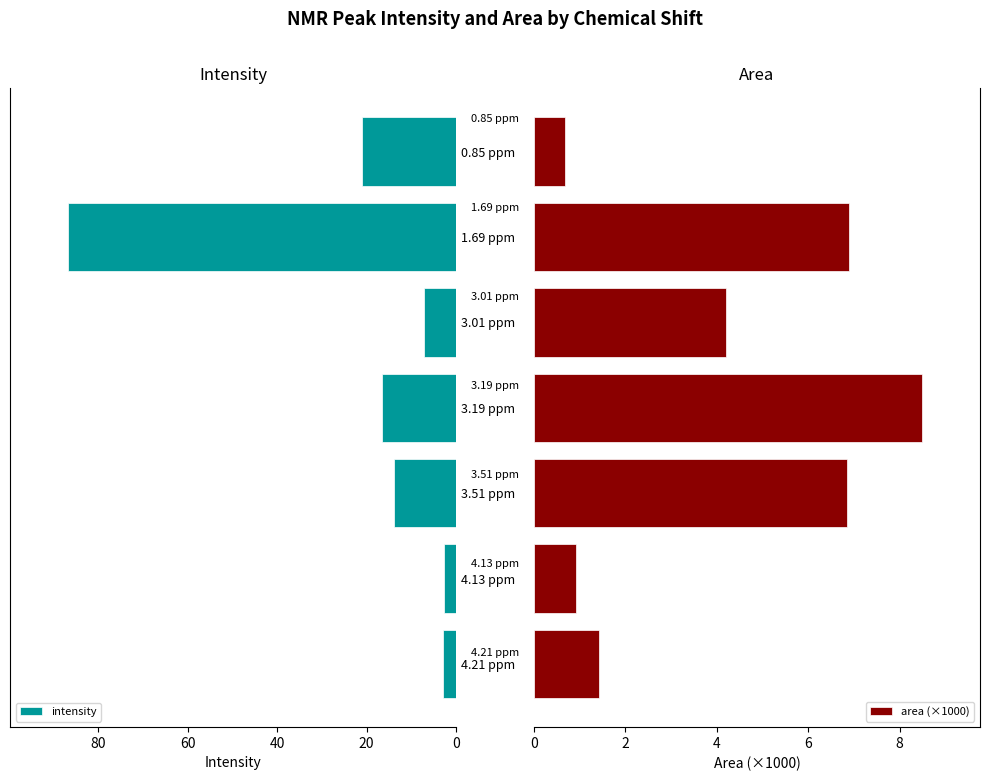

Reading left to right, what are all the values shown in this chart?

intensity: 3.0	2.7	13.9	16.5	7.1	86.7	21.0
area (×1000): 1.4	0.9	6.8	8.5	4.2	6.9	0.7